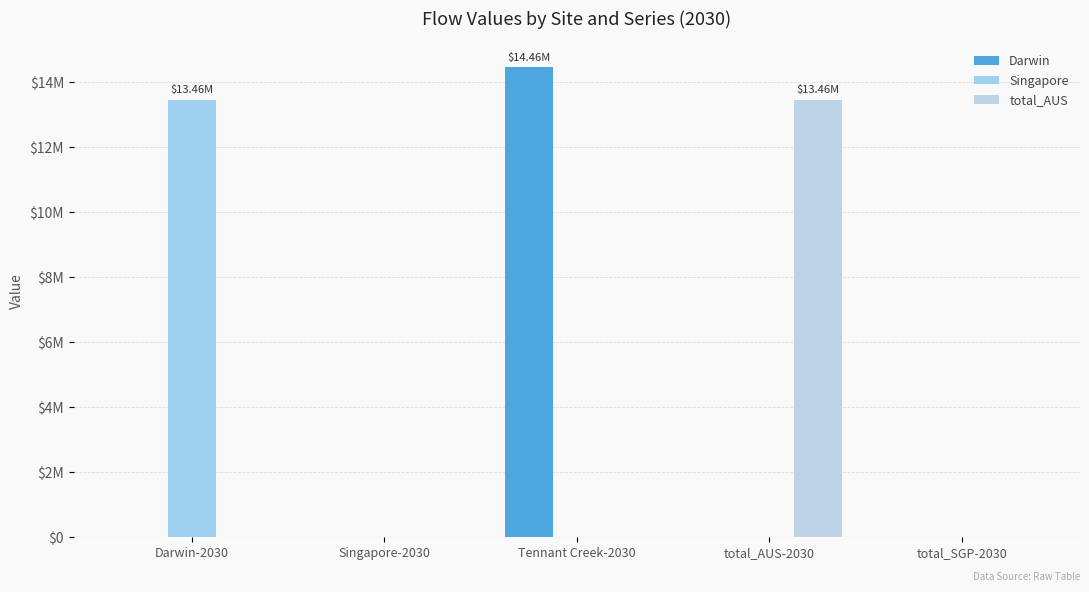

Does the chart contain stacked bars?

No